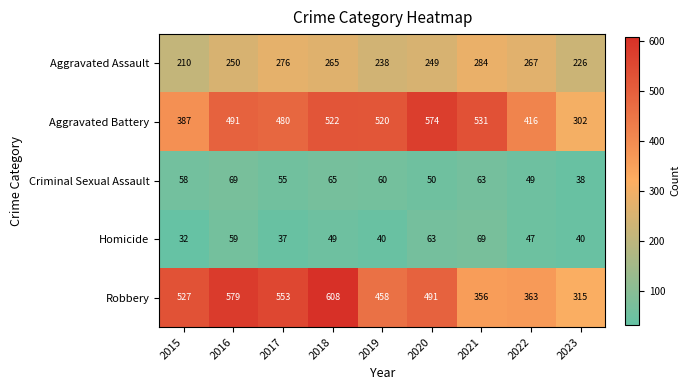

What is the maximum value shown in the chart?

608